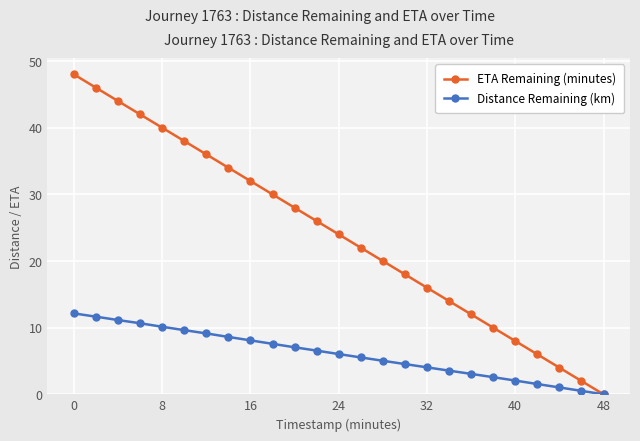

Which series has the widest spread of values?

ETA Remaining (minutes)